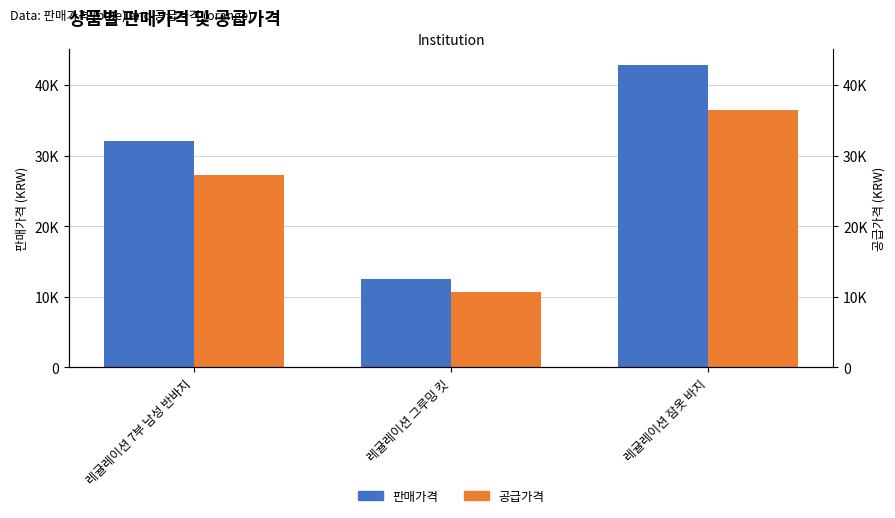

What is the sum of the 판매가격 values at 레귤레이션 그루밍 킷 and 레귤레이션 잠옷 바지?

55390